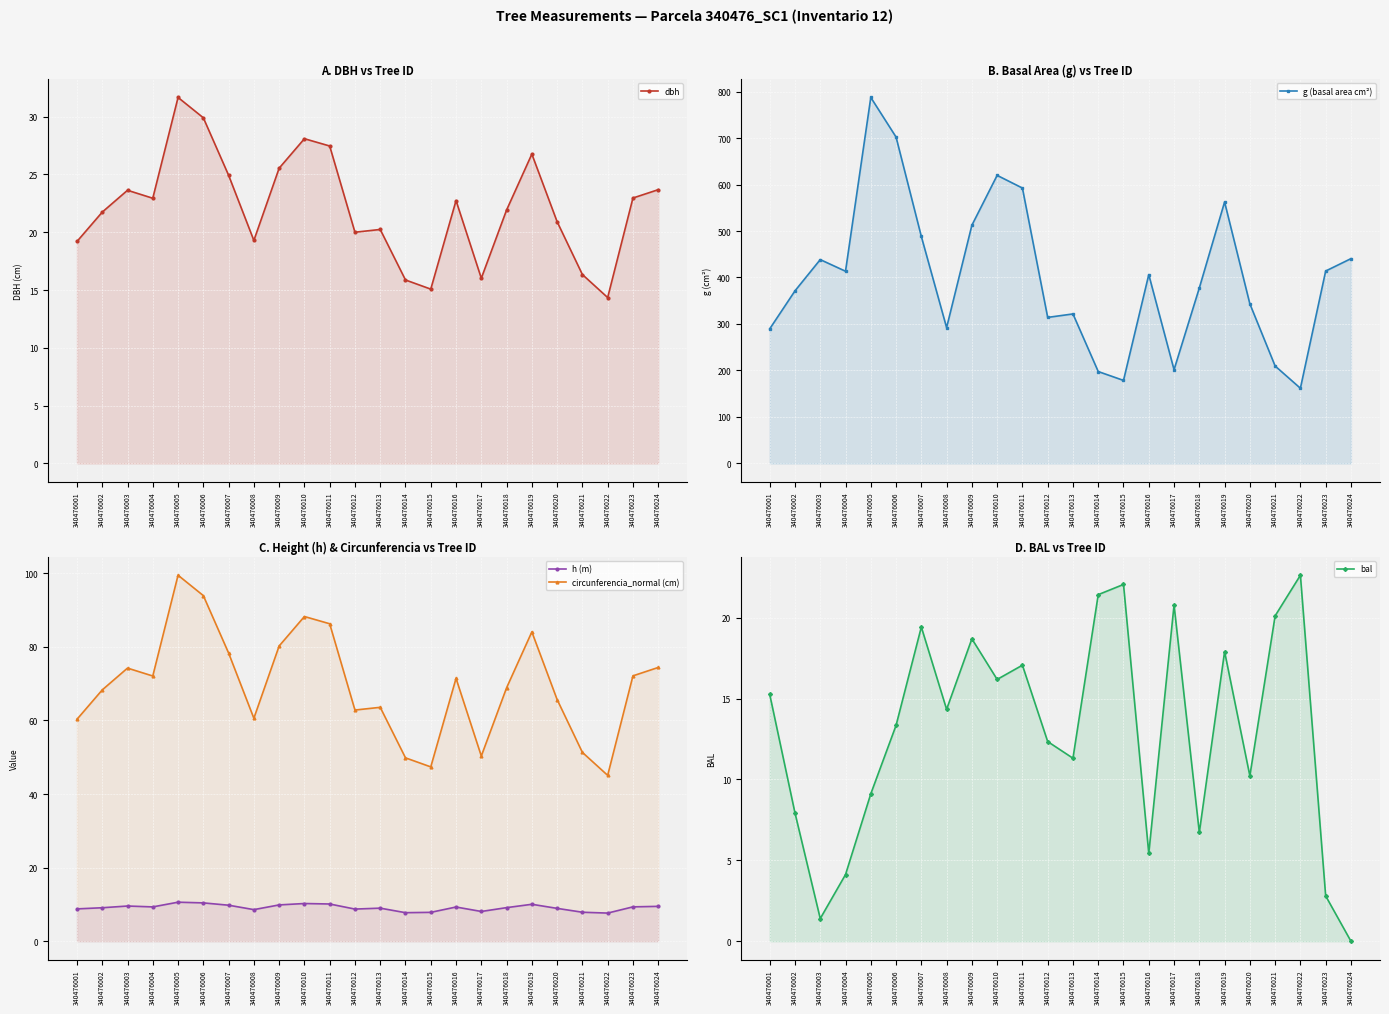

Rank the categories by h (m) value from lowest to highest.

340476022, 340476014, 340476015, 340476021, 340476017, 340476008, 340476012, 340476001, 340476020, 340476013, 340476002, 340476018, 340476016, 340476004, 340476023, 340476024, 340476003, 340476007, 340476009, 340476019, 340476011, 340476010, 340476006, 340476005